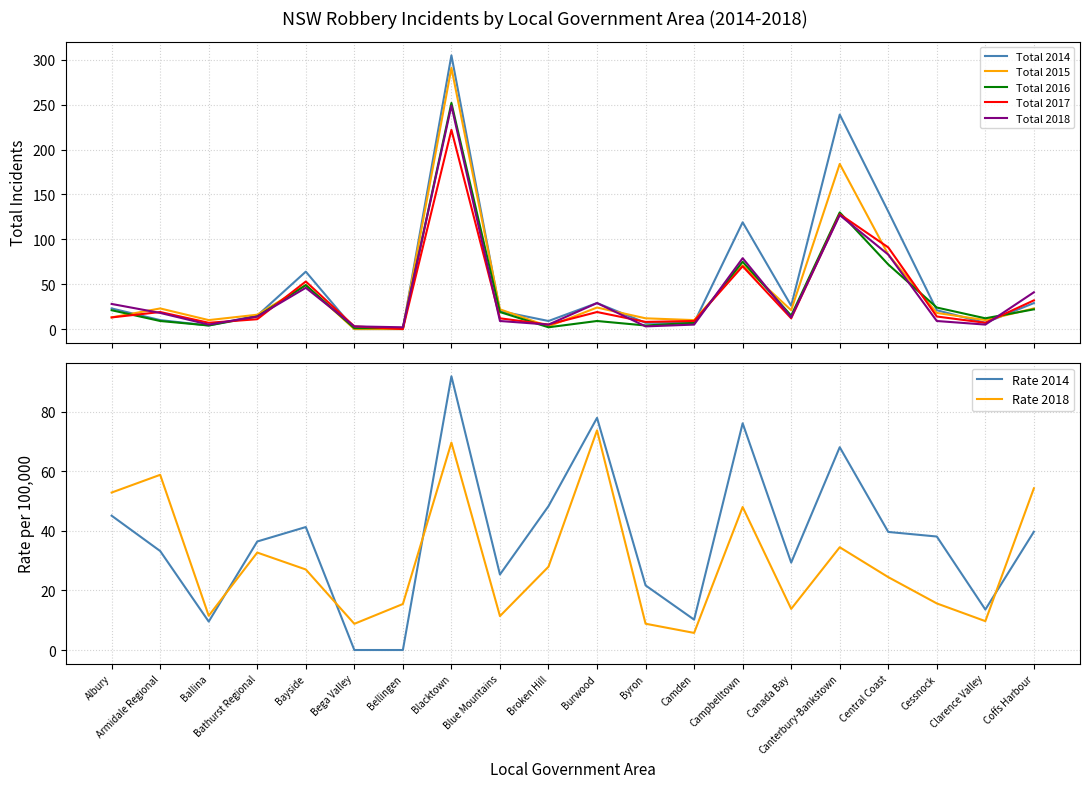

What is the average value of the Total 2017 series?

37